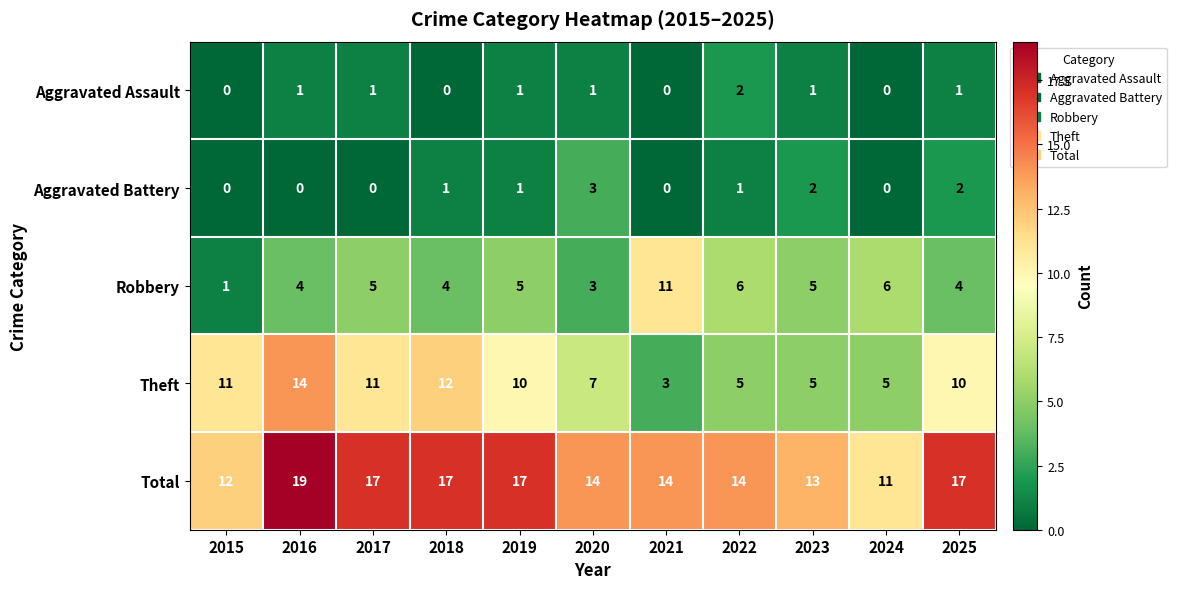

At how many categories does at least one series exceed 15?

5